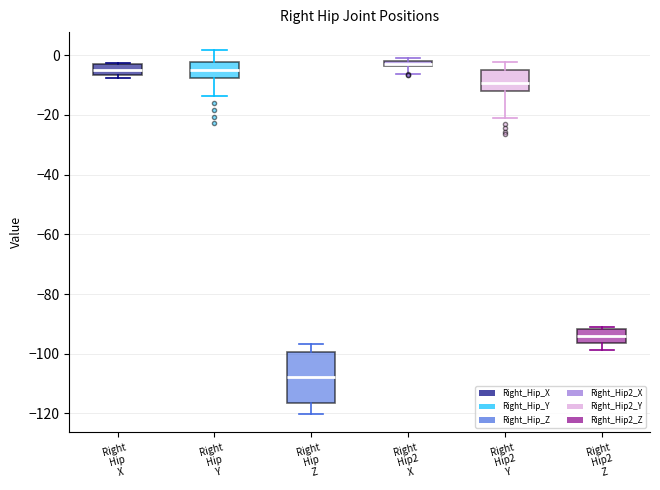

Where is the lower edge of the box for Right Hip X on the y-axis? The values are not printed on the chart, so give them approximately, as read against the axis.

-6